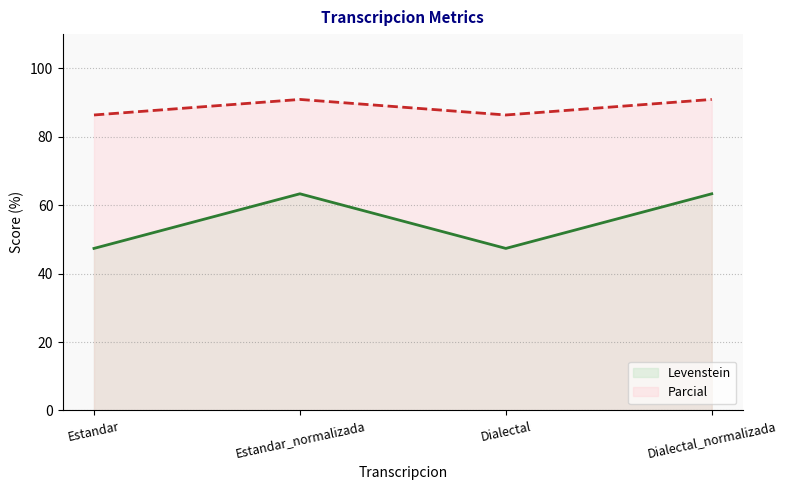

What is the value of the Levenstein point at the 4th from the left?

63.3